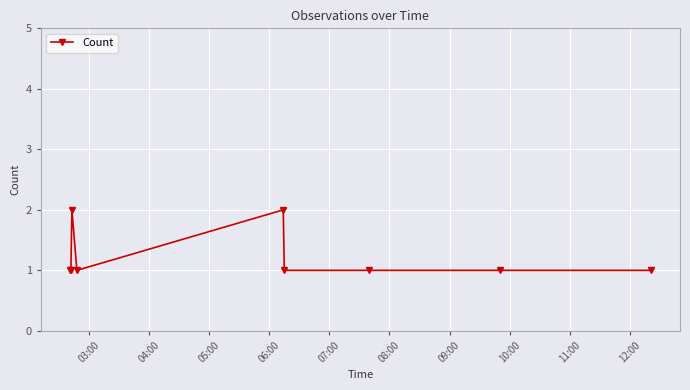

Reading left to right, transcribe all the data shown in this chart.

1	1	2	1	2	1	1	1	1